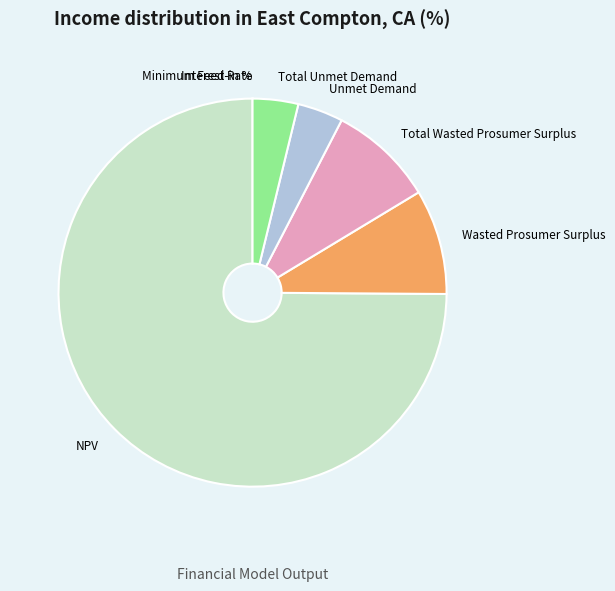

True or false: Total Unmet Demand accounts for 4% of the total.

True